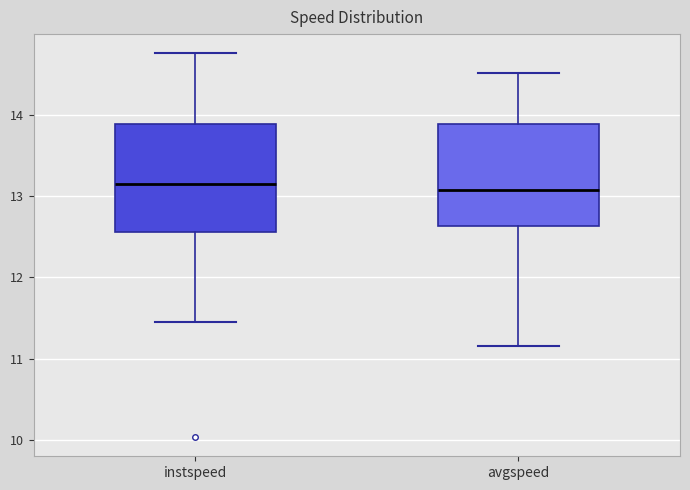

Reading left to right, transcribe this box plot: for each box, give where its median line is, the range the box spans, and where its two whiskers end, as read against the y-axis. The values are not printed on the chart, so give them approximately, as read against the axis.

instspeed: median 13.2, box 12.6 to 13.9, whiskers 11.4 to 14.8
avgspeed: median 13.1, box 12.6 to 13.9, whiskers 11.1 to 14.5